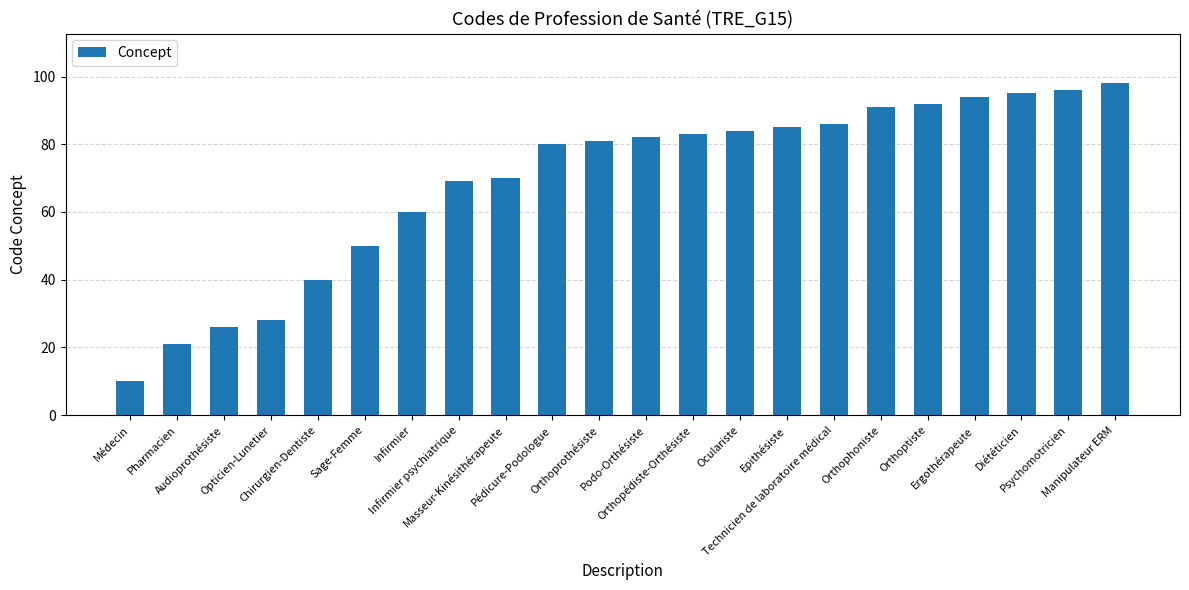

True or false: the data shows 23 at Chirurgien-Dentiste.

False